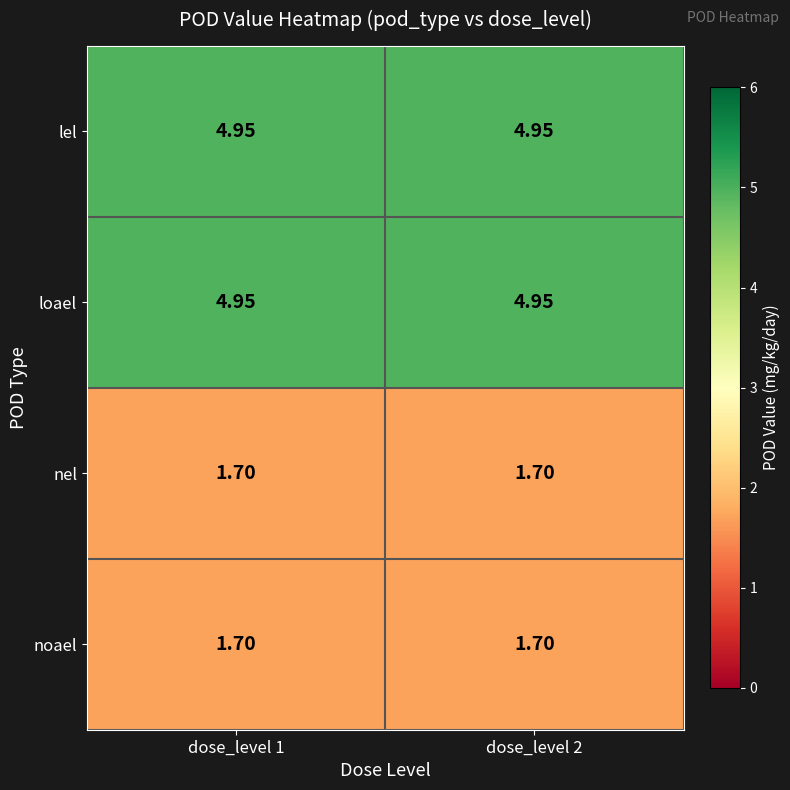

Is the value of loael at dose_level 2 greater than the value of noael at dose_level 1?

Yes